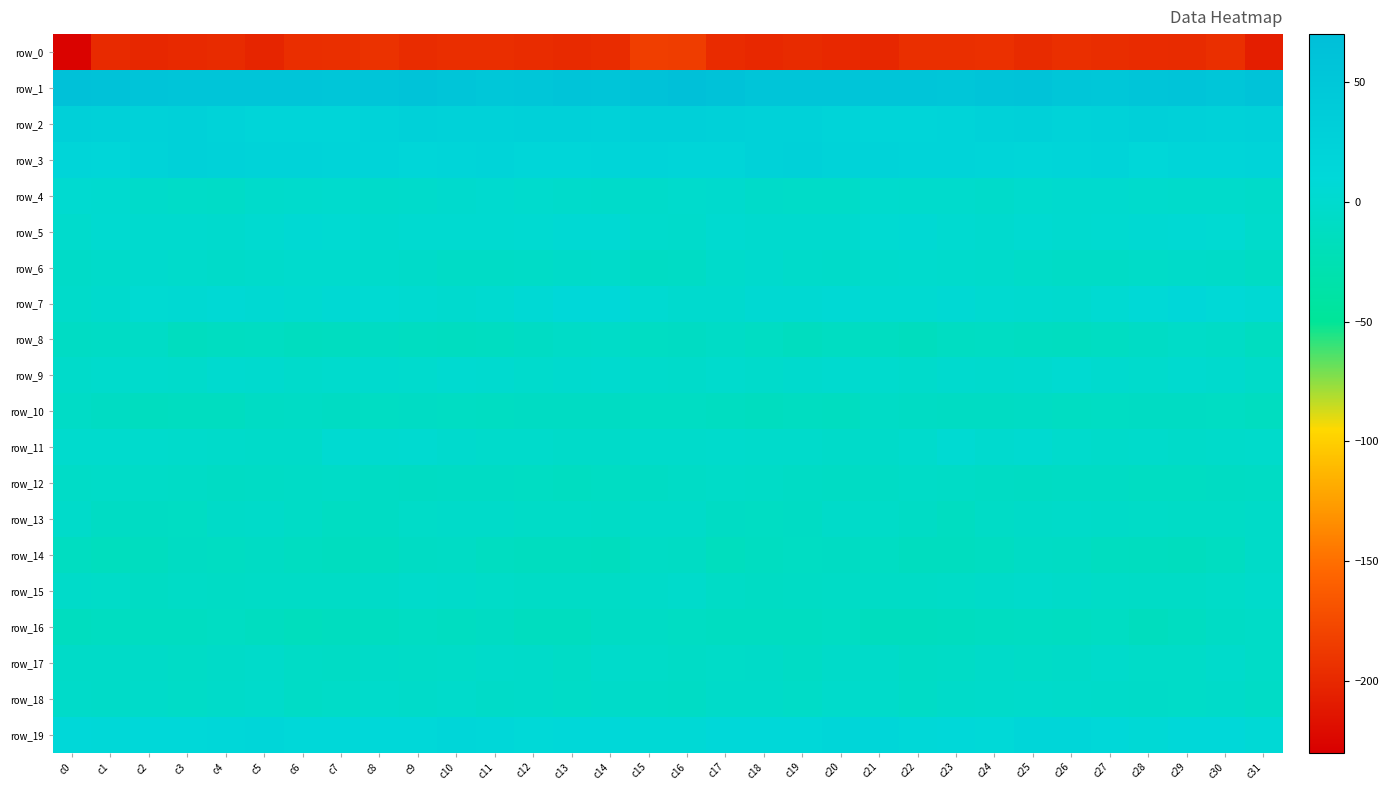

Rank the categories by row_11 value from lowest to highest.

c21, c5, c29, c14, c6, c20, c13, c4, c30, c27, c11, c16, c12, c28, c19, c31, c15, c3, c18, c2, c26, c17, c22, c1, c0, c10, c24, c8, c9, c25, c7, c23